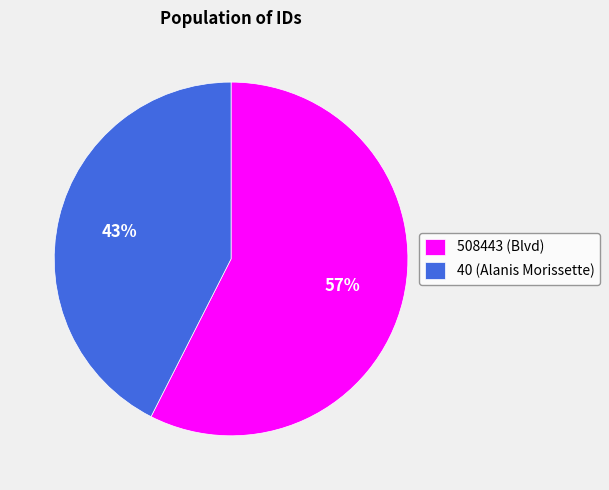

True or false: 40 accounts for 49% of the total.

False